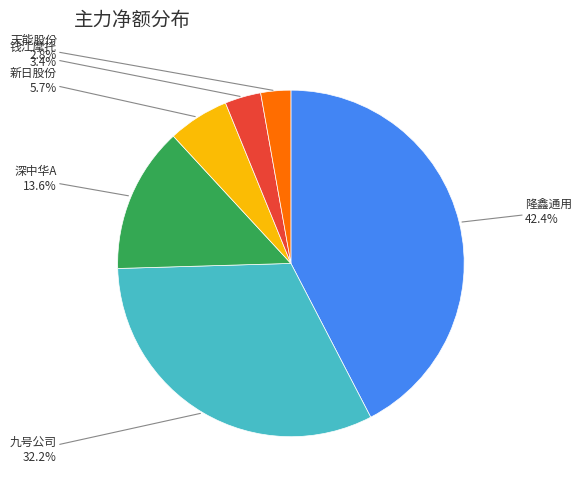

Is there a majority slice in this chart?

No